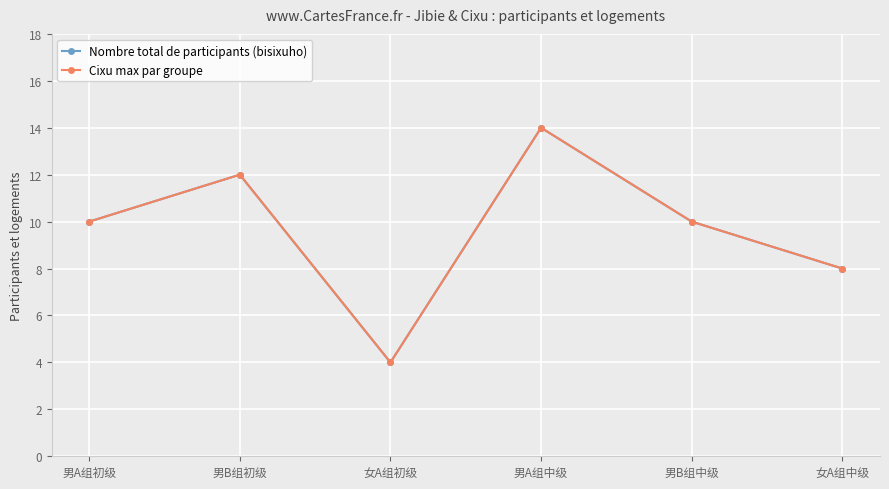

Is this an area chart (filled region under the line)?

No